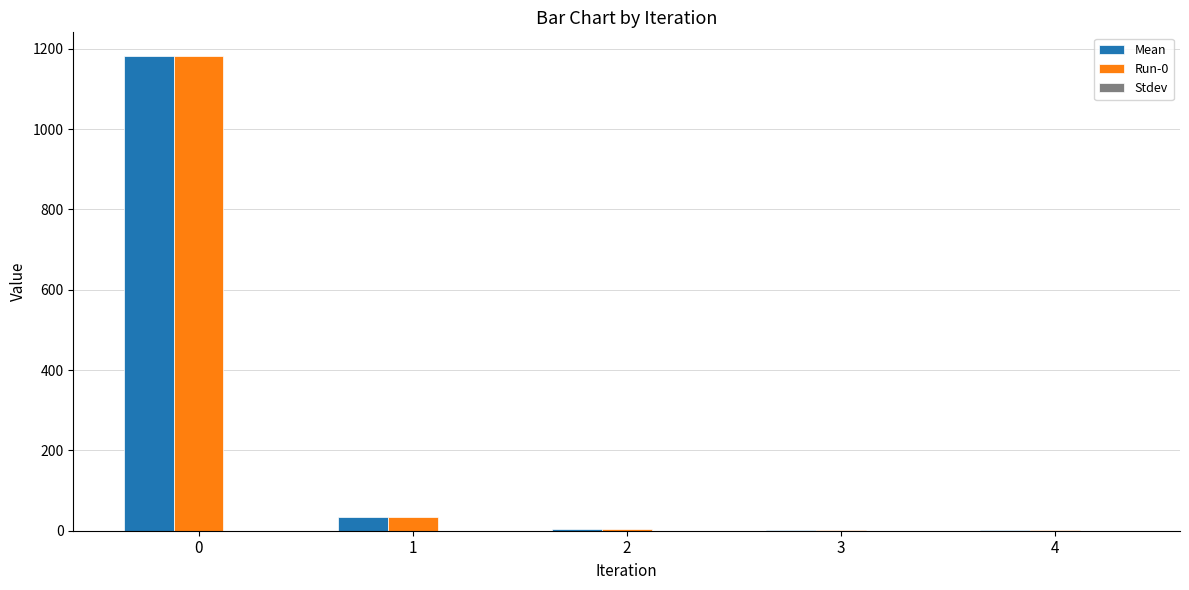

What is the greatest value displayed?

1181.7